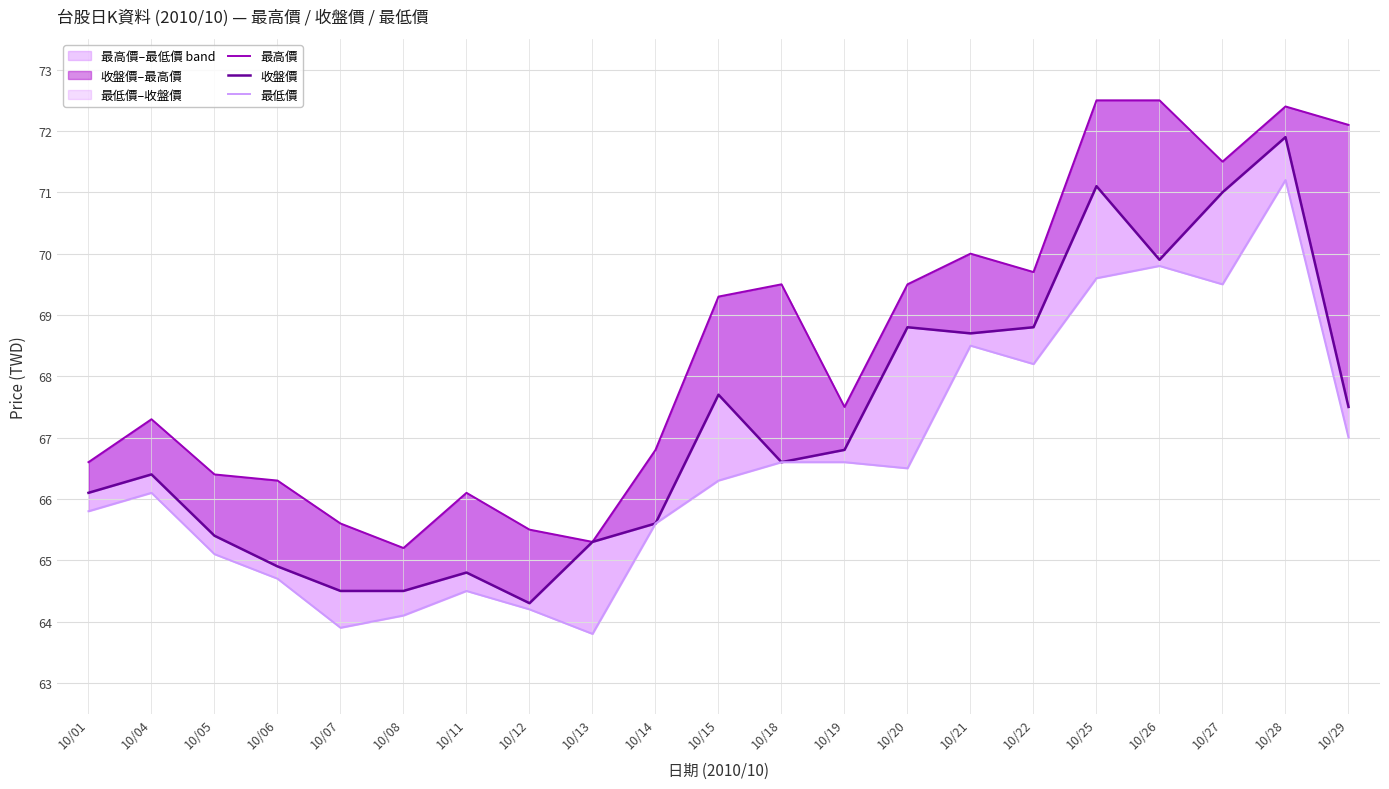

What is the value of the 收盤價 point at the 1st from the left?

66.1